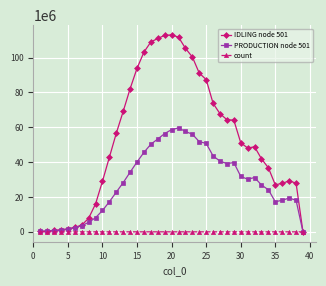

What is the value of the IDLING node 501 point at the 32nd from the left?

48813960.5